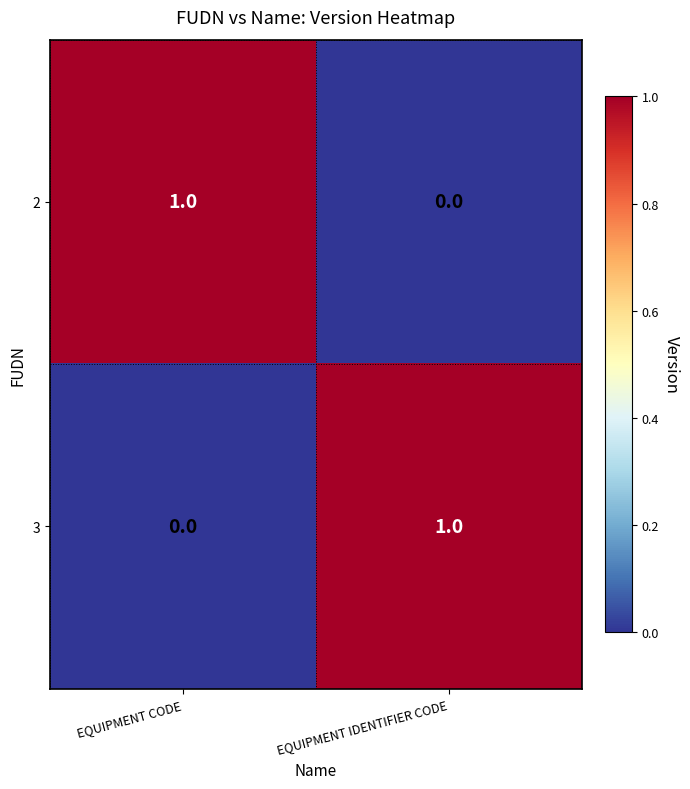

Which category has the highest value in the 2 series?

EQUIPMENT CODE